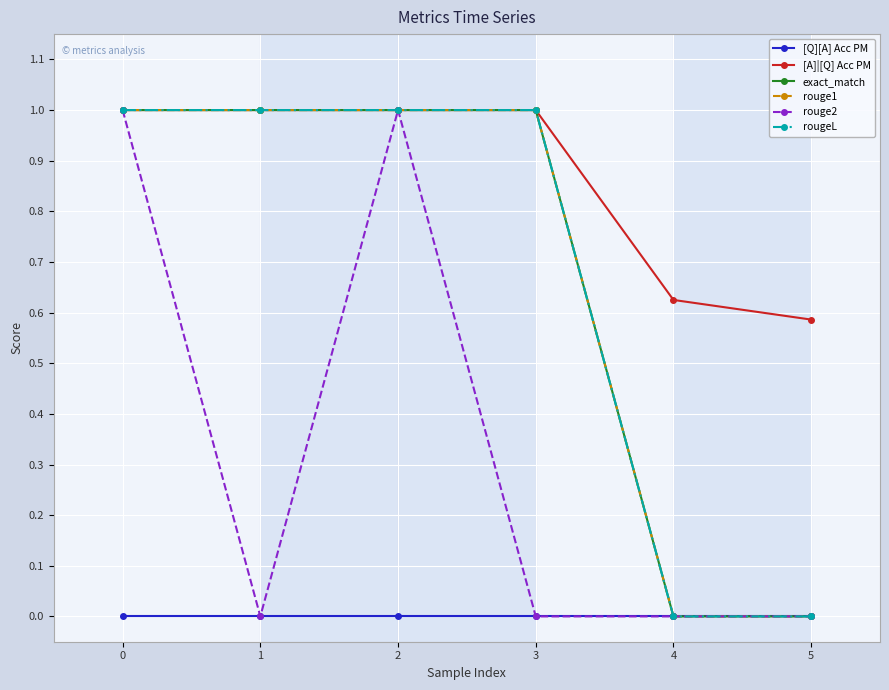

Does the chart have visible grid lines?

Yes